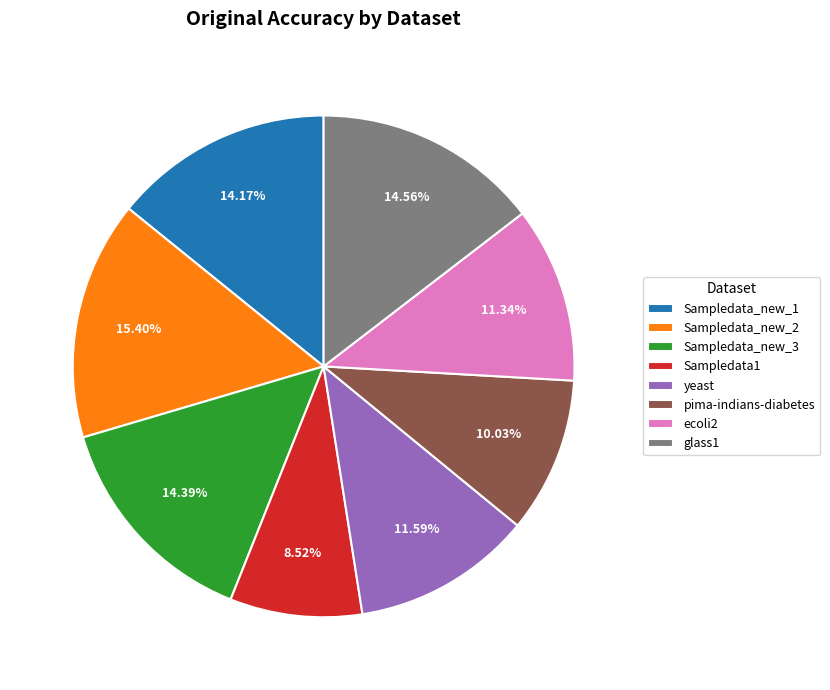

What is the smallest slice in the pie chart?

Sampledata1